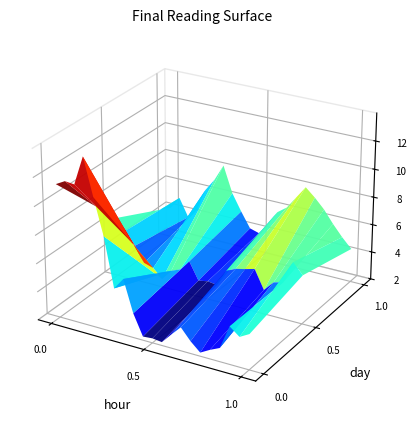

Reading left to right, what are all the values shown in this chart?

20170618: 0=11.4	1=11.7	2=11.7	3=13.7	4=11.1	5=8.6	6=5.1	7=6.0	8=3.7	9=2.3	10=2.3	11=2.2	12=3.0	13=3.7	14=2.9	15=2.2	16=2.6	17=3.0	18=4.7	19=4.1	20=4.5
20170619: 0=6.2	1=5.5	2=4.5	3=3.4	4=3.2	5=2.6	6=3.3	7=3.6	8=4.4	9=3.2	10=3.3	11=3.2	12=4.4	13=4.7	14=4.9	15=5.1	16=3.7	17=4.4	18=4.6	19=6.2	20=5.5
20170620: 0=4.2	1=5.1	2=3.8	3=4.5	4=6.2	5=7.1	6=8.3	7=6.4	8=5.2	9=4.1	10=3.9	11=4.7	12=5.8	13=6.3	14=7.2	15=8.1	16=7.5	17=6.8	18=5.9	19=5.1	20=4.4